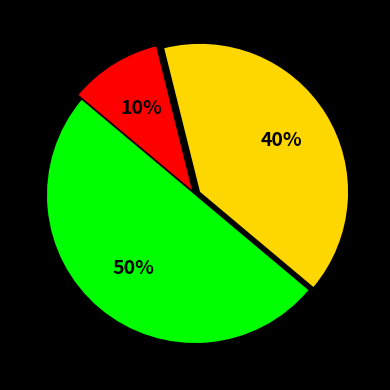

To the nearest percent, what is the difference between the largest and smallest slice percentages?

40%